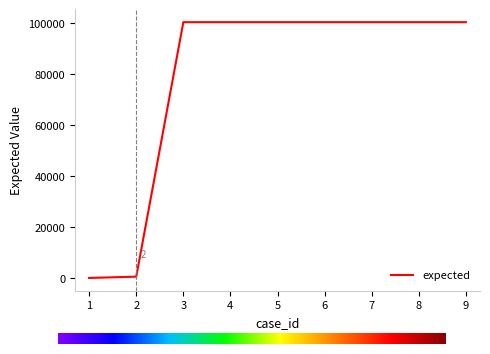

What is the difference between the maximum and minimum values?

100400